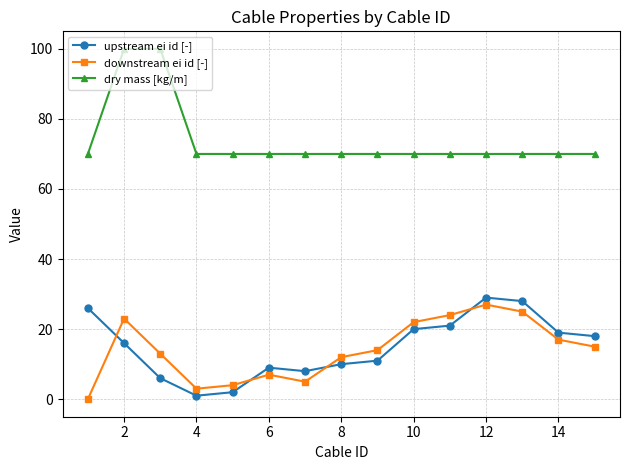

True or false: downstream ei id [-] has more than 1 points higher than both neighbors.

True